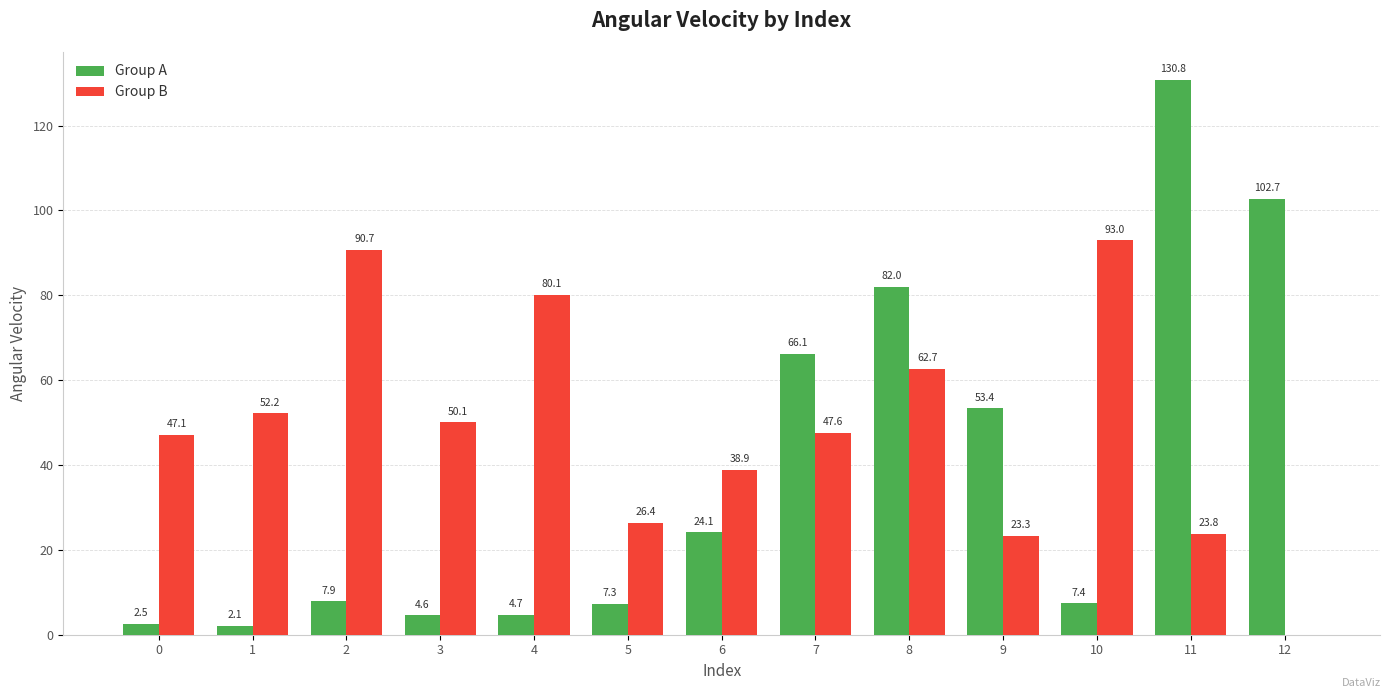

At which category is the sum across all series the highest?

11